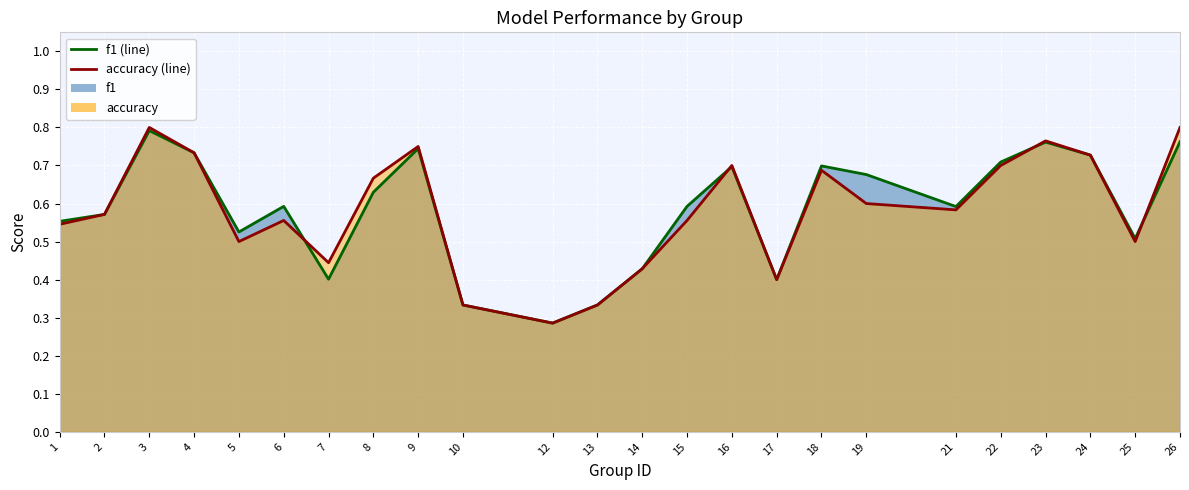

Which series has the widest spread of values?

accuracy